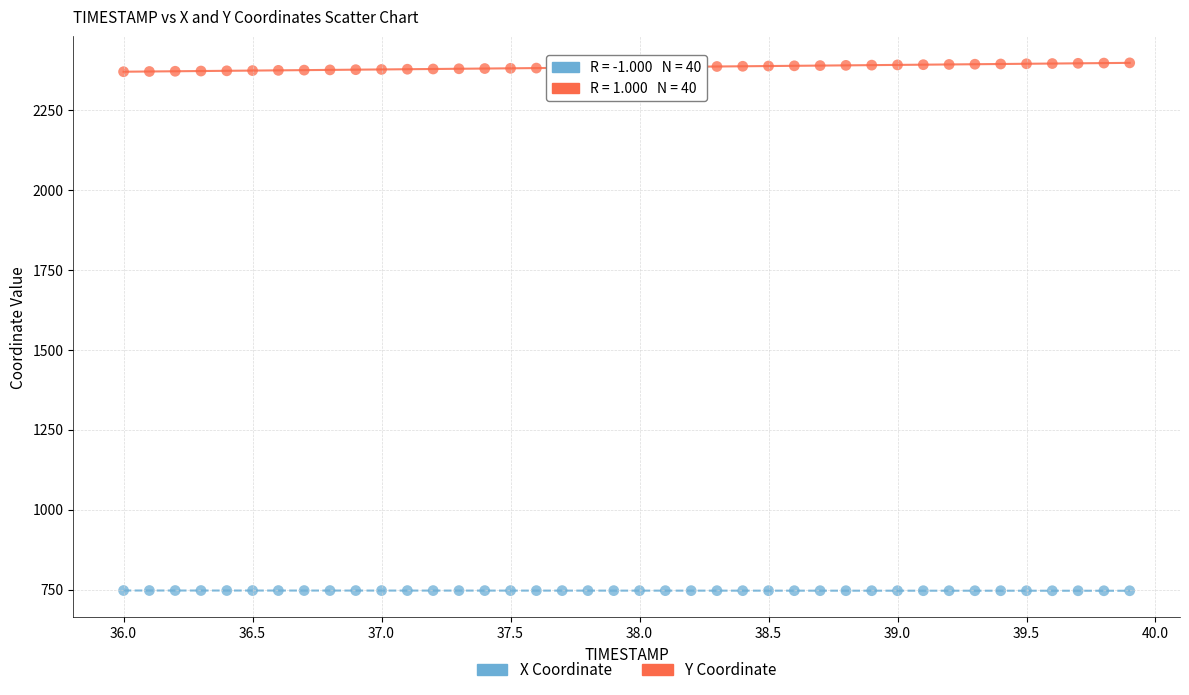

Which series contains the lowest Y value?

X Coordinate